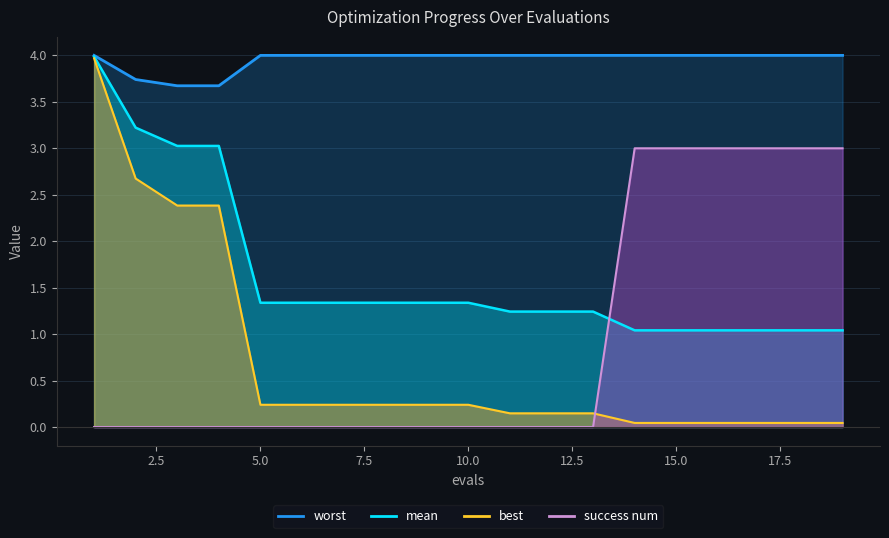

True or false: worst and success num intersect in this chart.

False